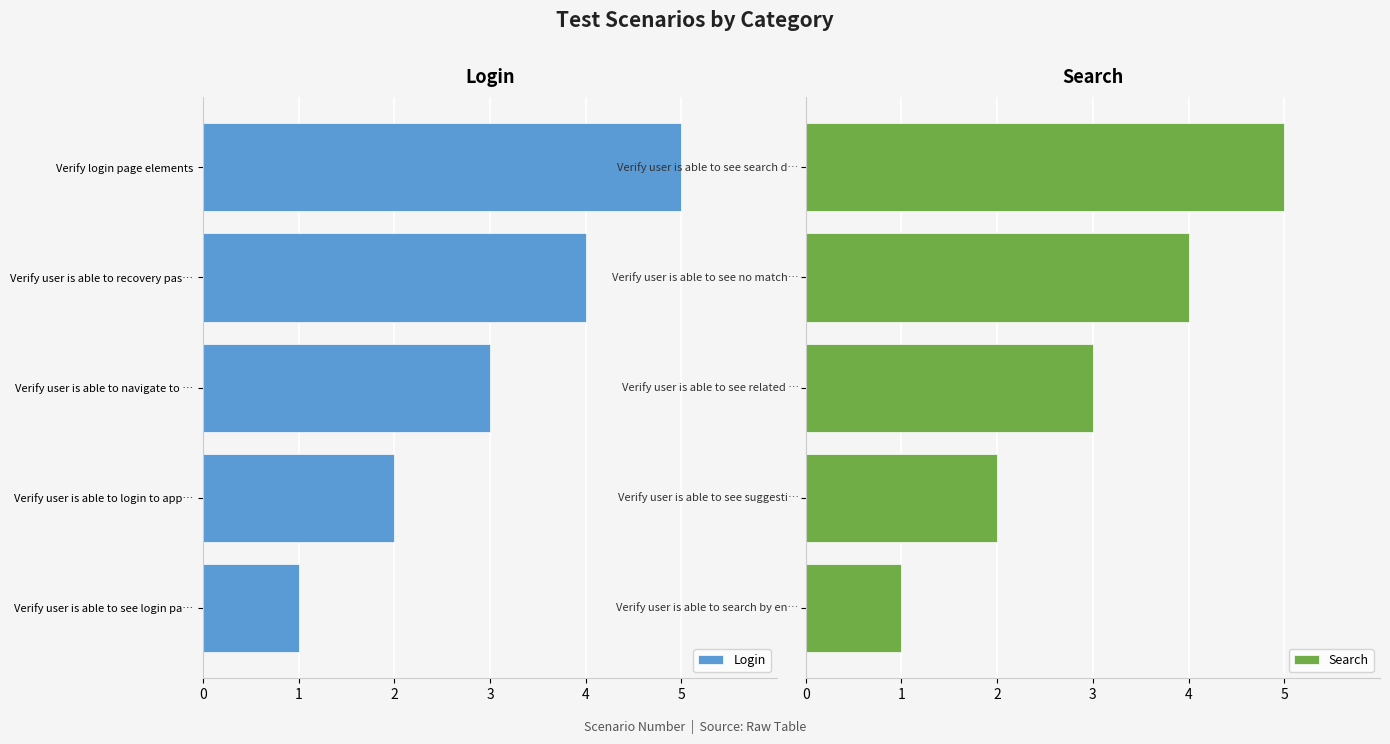

What is the difference between the maximum and minimum values in the Search series?

4